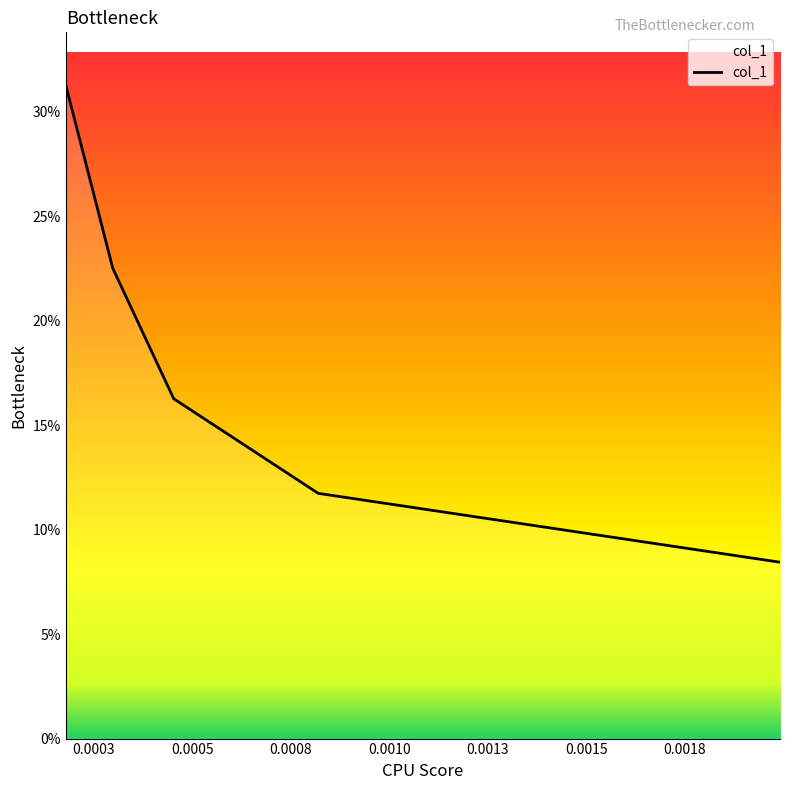

Is this an area chart (filled region under the line)?

Yes